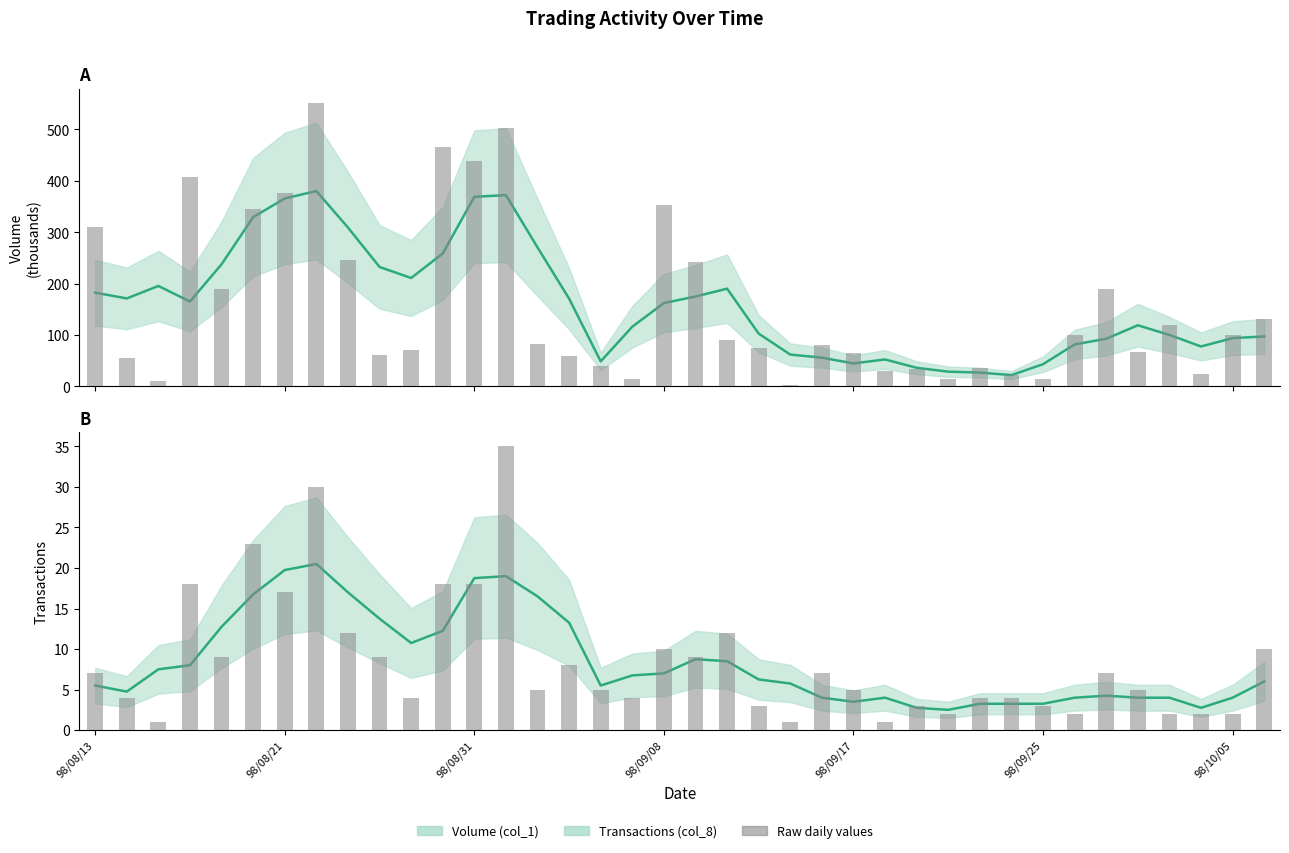

Reading left to right, list all the values displayed in this chart.

Volume (col_1): 98/08/13=310	98/08/14=55	98/08/17=10	98/08/18=407	98/08/19=189	98/08/20=345	98/08/21=377	98/08/24=552	98/08/25=247	98/08/26=61	98/08/27=70	98/08/28=466	98/08/31=438	98/09/01=502	98/09/02=83	98/09/03=59	98/09/04=39	98/09/07=14	98/09/08=353	98/09/09=243	98/09/10=90	98/09/11=75	98/09/14=3	98/09/16=80	98/09/17=66	98/09/18=30	98/09/21=34	98/09/22=15	98/09/23=36	98/09/24=23	98/09/25=14	98/09/28=100	98/09/29=190	98/09/30=67	98/10/01=119	98/10/02=25	98/10/05=100	98/10/06=132
Transactions (col_8): 98/08/13=7	98/08/14=4	98/08/17=1	98/08/18=18	98/08/19=9	98/08/20=23	98/08/21=17	98/08/24=30	98/08/25=12	98/08/26=9	98/08/27=4	98/08/28=18	98/08/31=18	98/09/01=35	98/09/02=5	98/09/03=8	98/09/04=5	98/09/07=4	98/09/08=10	98/09/09=9	98/09/10=12	98/09/11=3	98/09/14=1	98/09/16=7	98/09/17=5	98/09/18=1	98/09/21=3	98/09/22=2	98/09/23=4	98/09/24=4	98/09/25=3	98/09/28=2	98/09/29=7	98/09/30=5	98/10/01=2	98/10/02=2	98/10/05=2	98/10/06=10